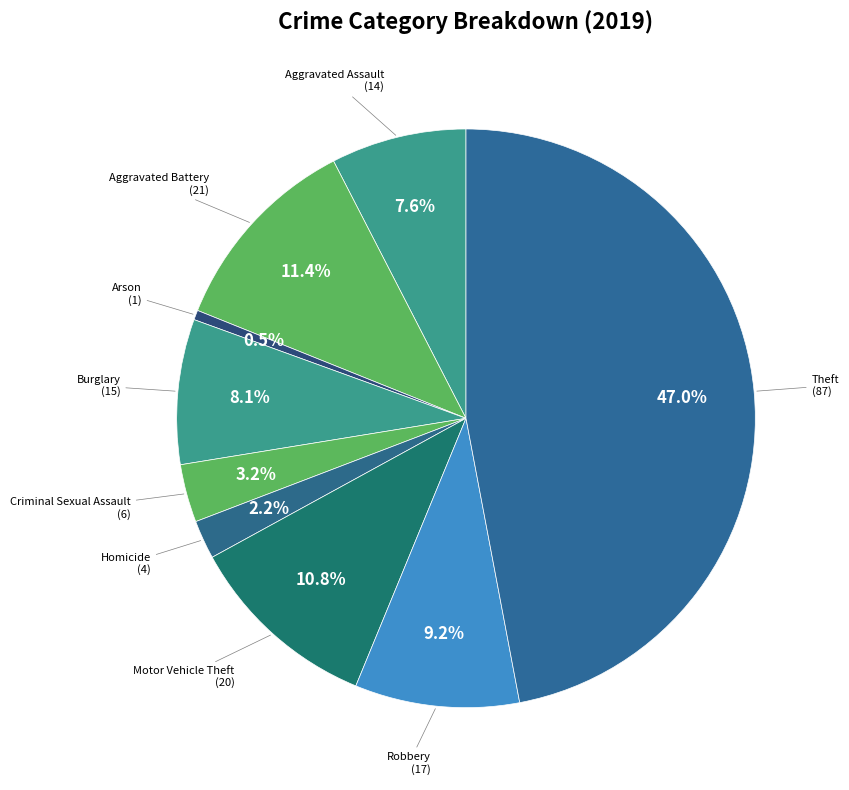

What is the smallest slice in the pie chart?

Arson